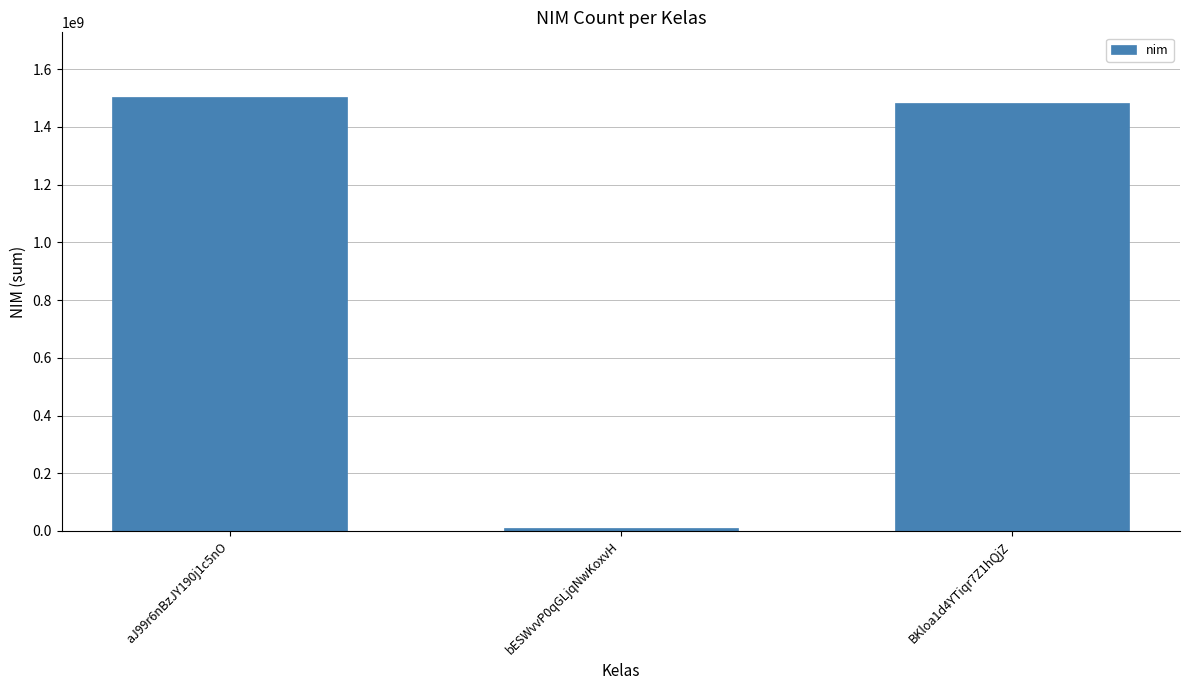

How many categories are shown in the chart?

3